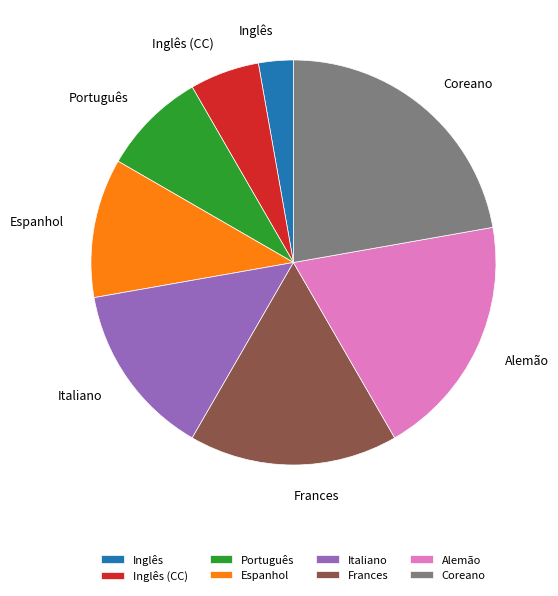

Is there any slice that represents more than half of the pie?

No